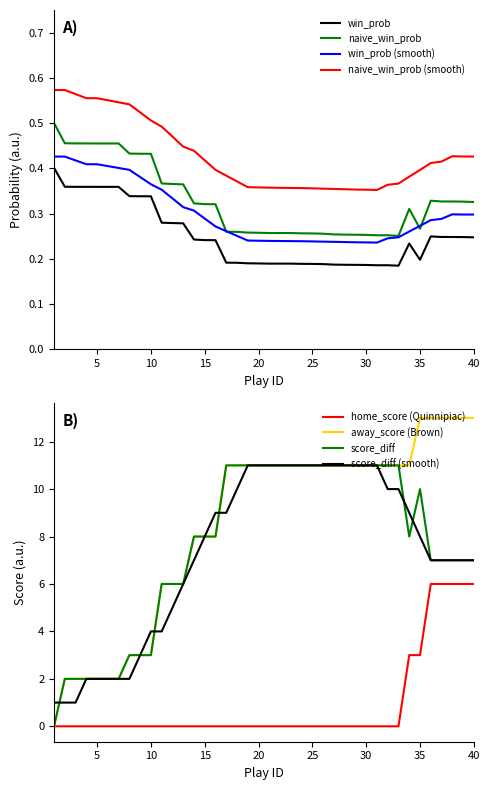

True or false: win_prob has a value of 0.3 at 30.

False